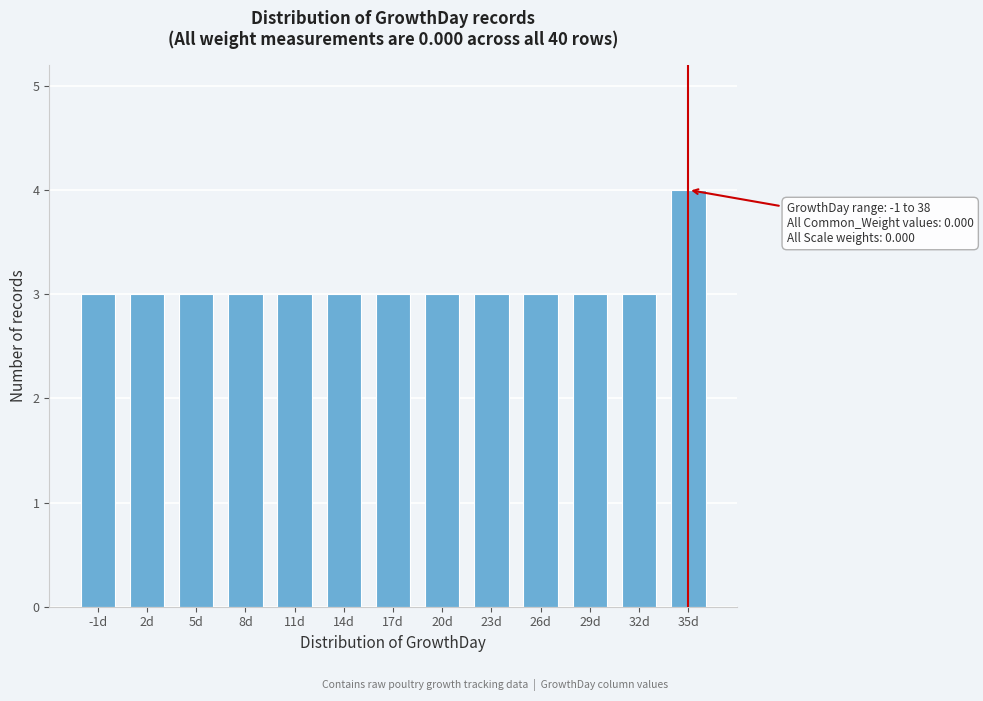

Reading left to right, what are all the values shown in this chart?

3	3	3	3	3	3	3	3	3	3	3	3	4